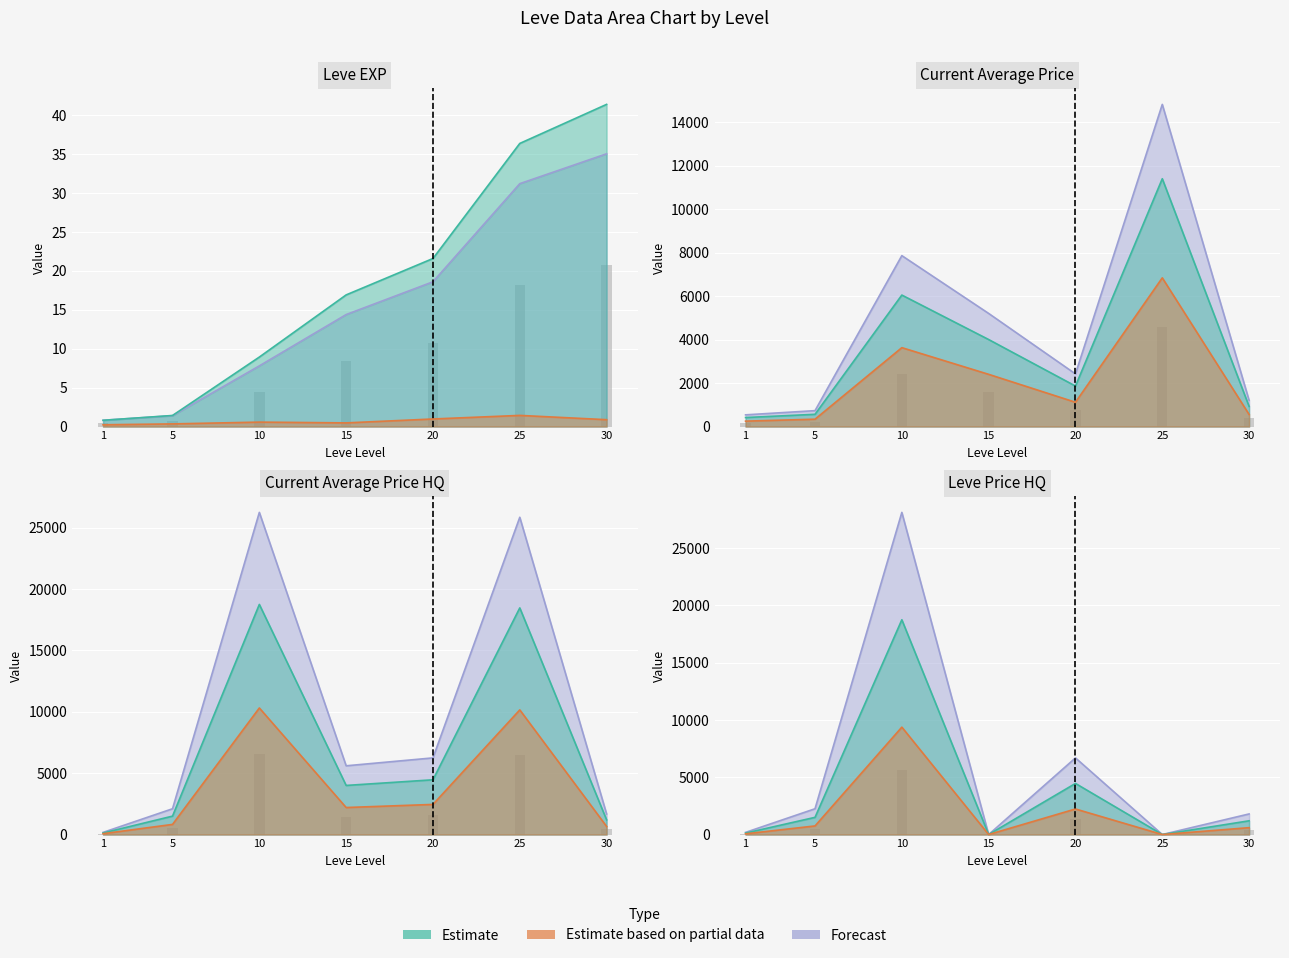

Is the value of Leve EXP at 25 greater than the value of currentAveragePrice at 20?

No